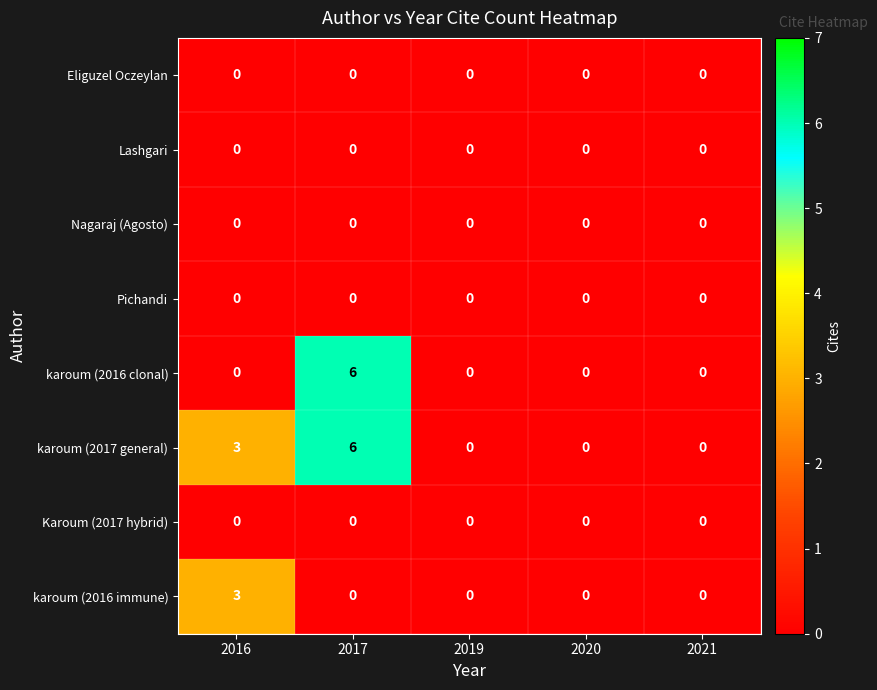

Where is karoum (2017 general) nearest to the value 3?

2016